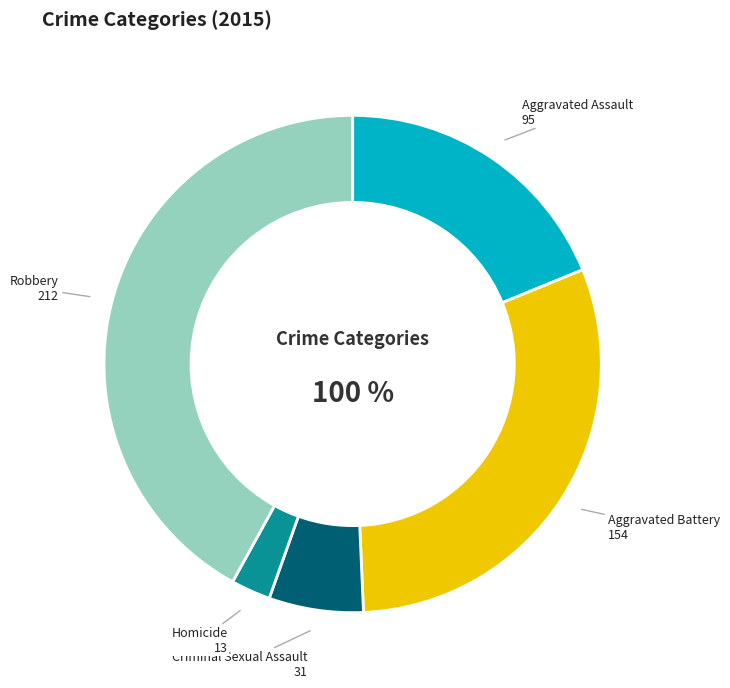

Is there any slice that represents more than half of the pie?

No